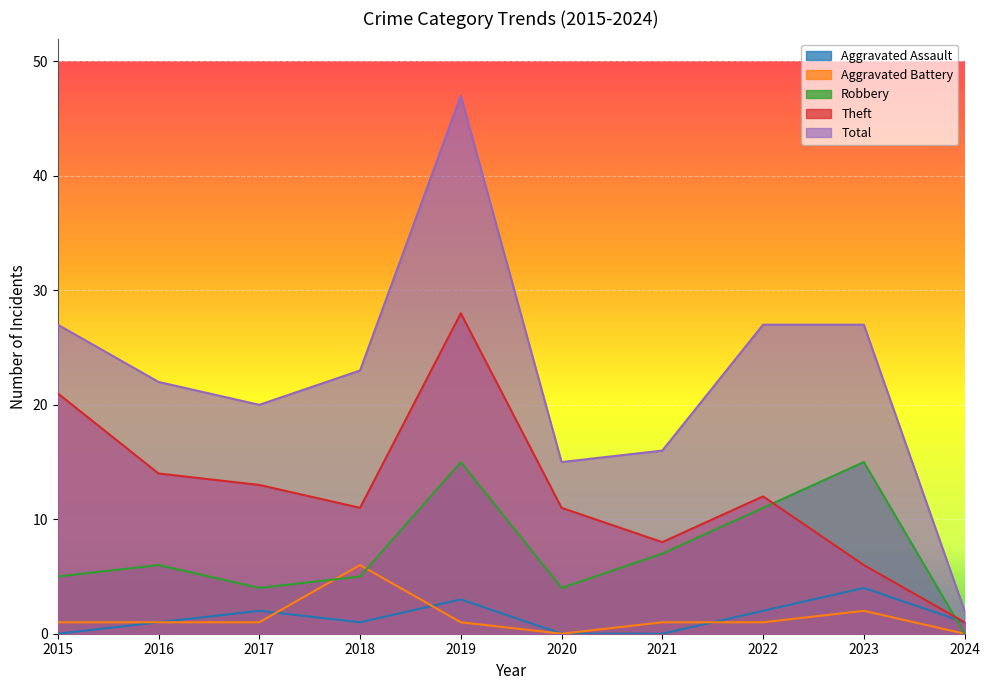

Reading right to left, what are all the values shown in this chart?

Aggravated Assault: 1	4	2	0	0	3	1	2	1	0
Aggravated Battery: 0	2	1	1	0	1	6	1	1	1
Robbery: 0	15	11	7	4	15	5	4	6	5
Theft: 1	6	12	8	11	28	11	13	14	21
Total: 2	27	27	16	15	47	23	20	22	27